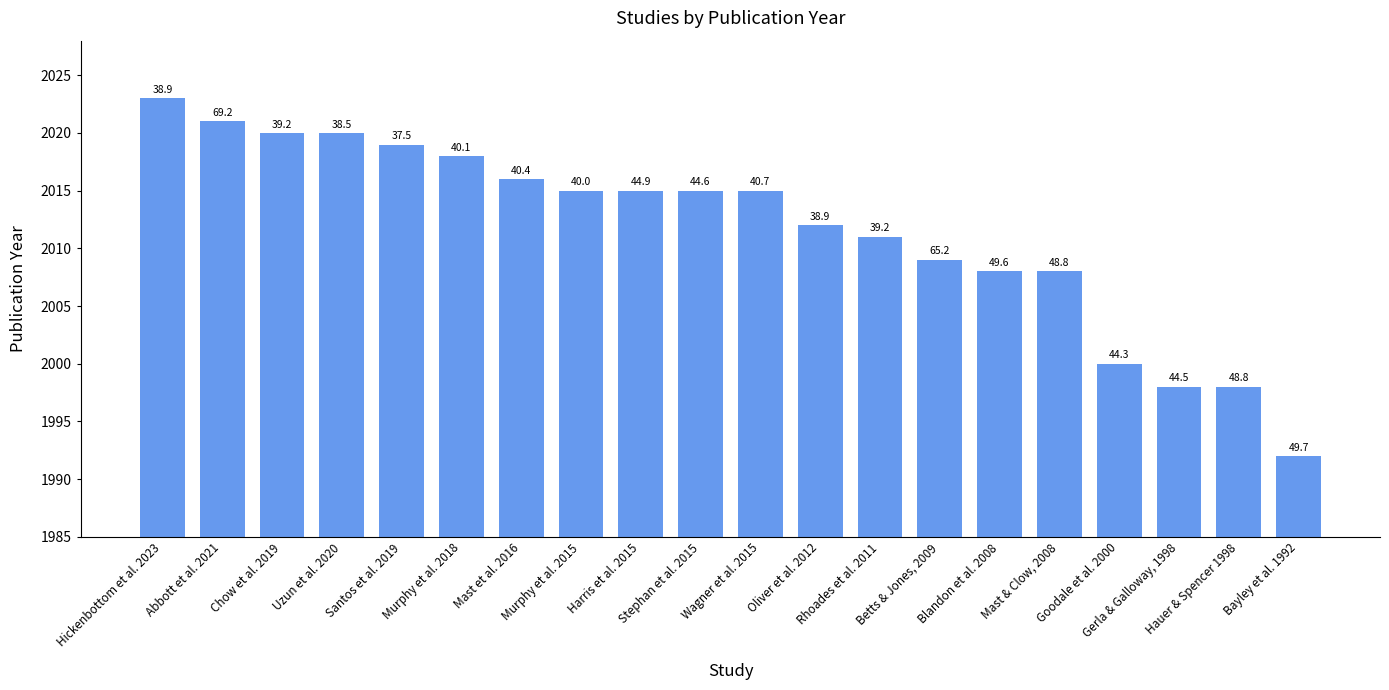

Reading left to right, list all the values displayed in this chart.

2023	2021	2020	2020	2019	2018	2016	2015	2015	2015	2015	2012	2011	2009	2008	2008	2000	1998	1998	1992